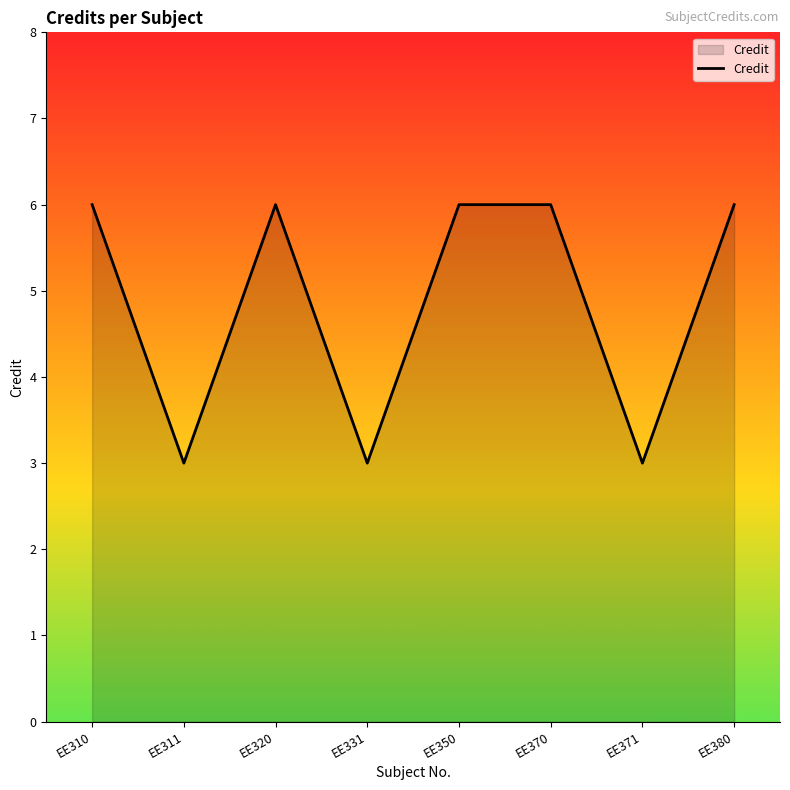

Does the chart display data point markers on the line(s)?

No